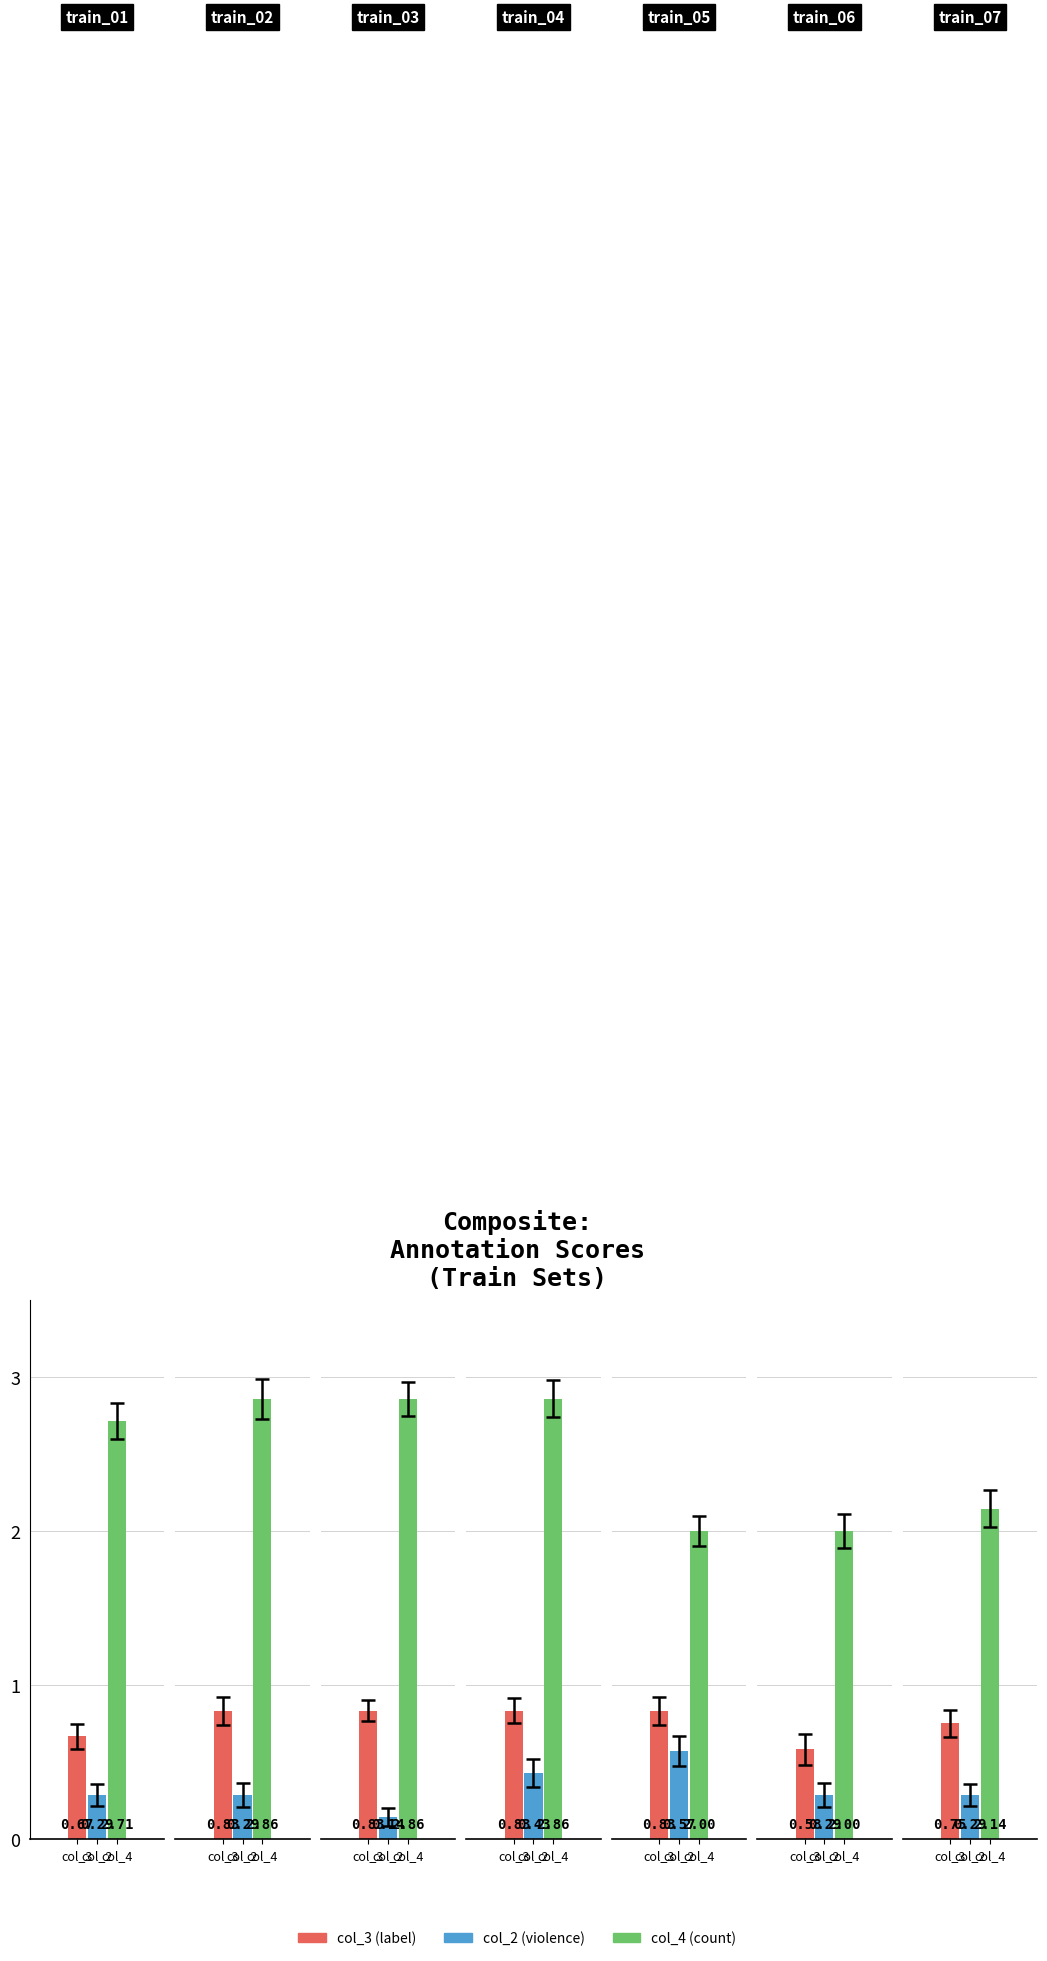

Which series changed the most between train_03 and train_07?

col_4 (count)